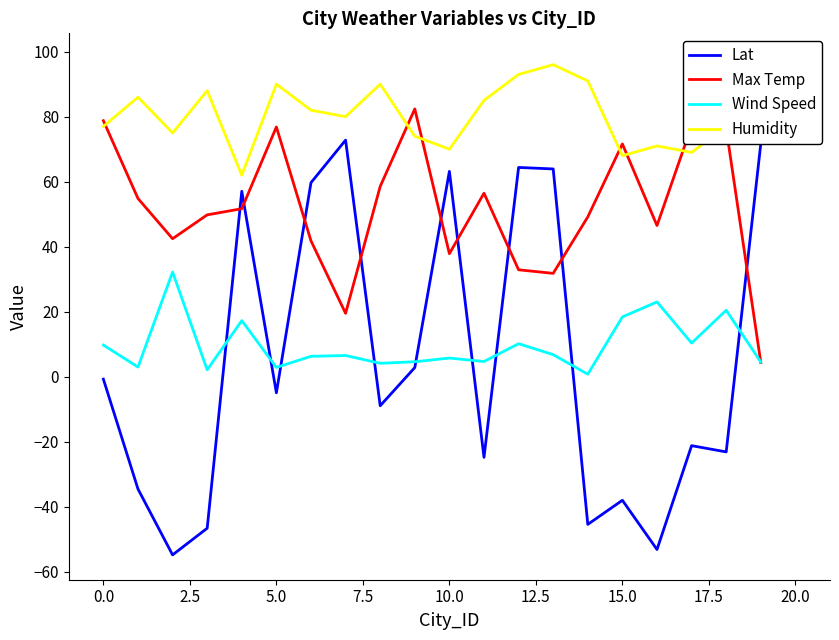

How many interior local valleys does the Humidity series have?

6